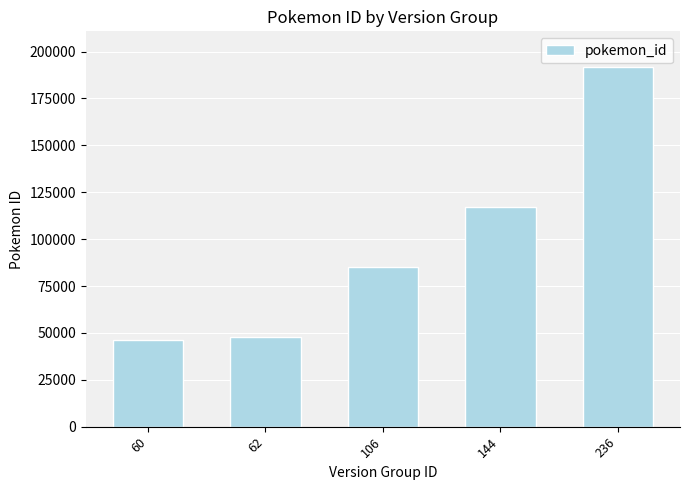

Reading left to right, extract all data points from this chart.

46404	47995	85213	117279	191620